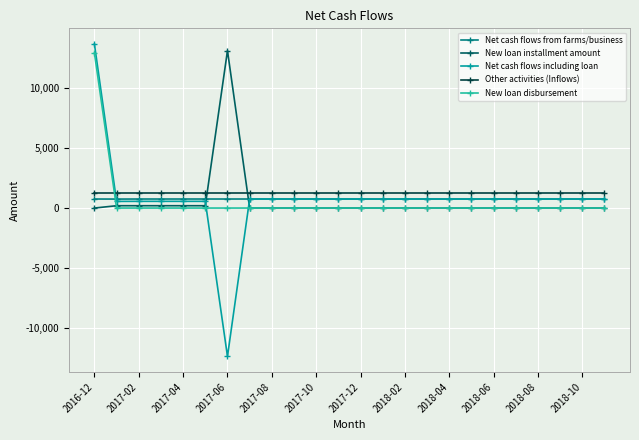

What are all the series names shown in the legend?

Net cash flows from farms/business, New loan installment amount, Net cash flows including loan, Other activities (Inflows), New loan disbursement